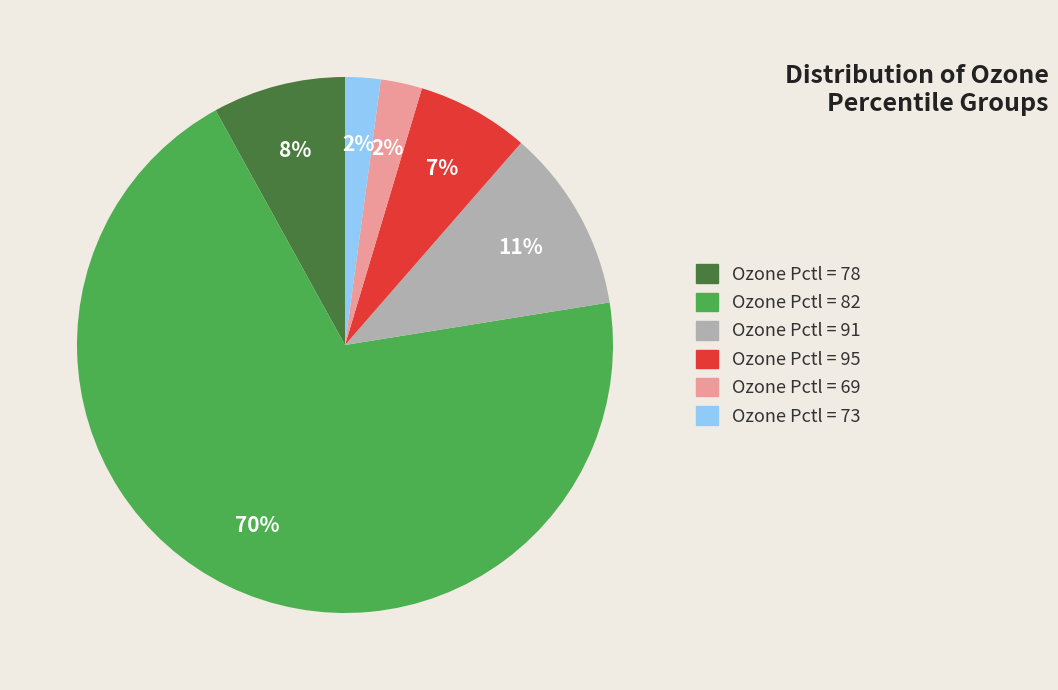

How many slices are in this pie chart?

6